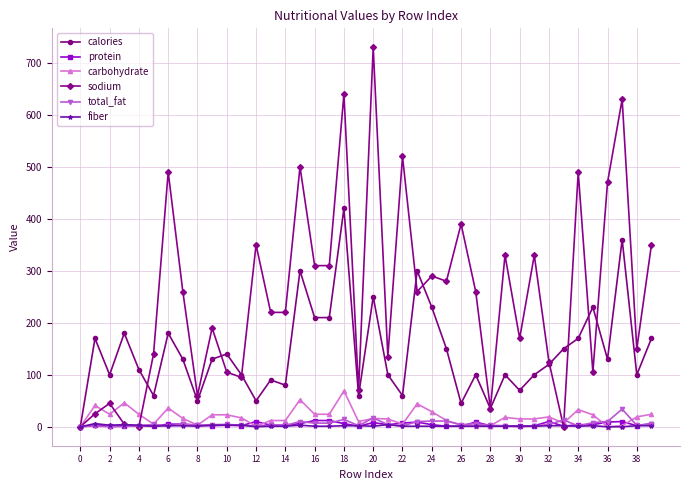

How many lines are shown in the chart?

6